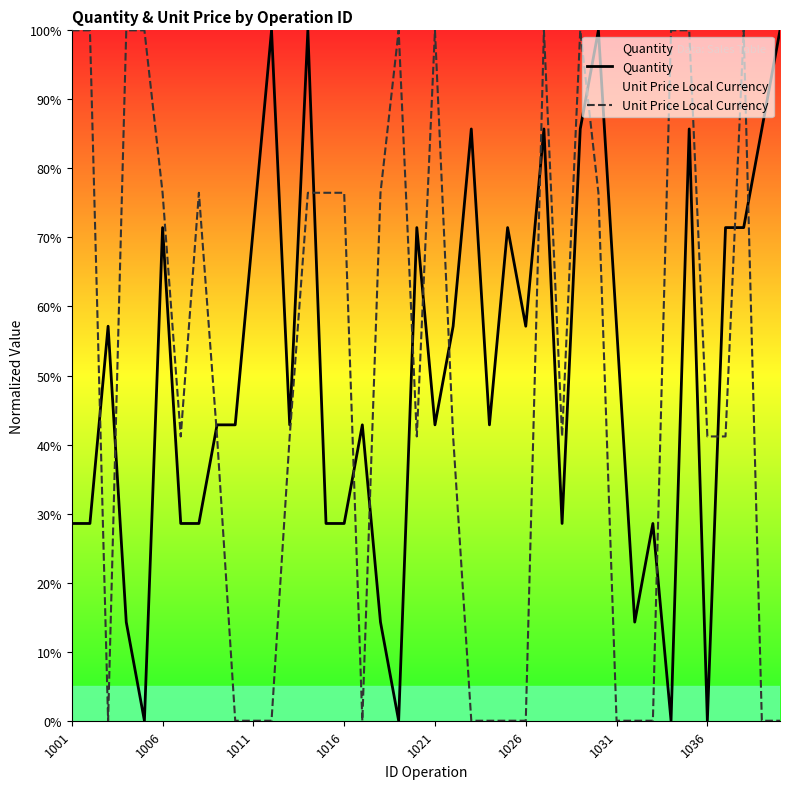

True or false: Quantity and Unit Price Local Currency cross at least once.

True